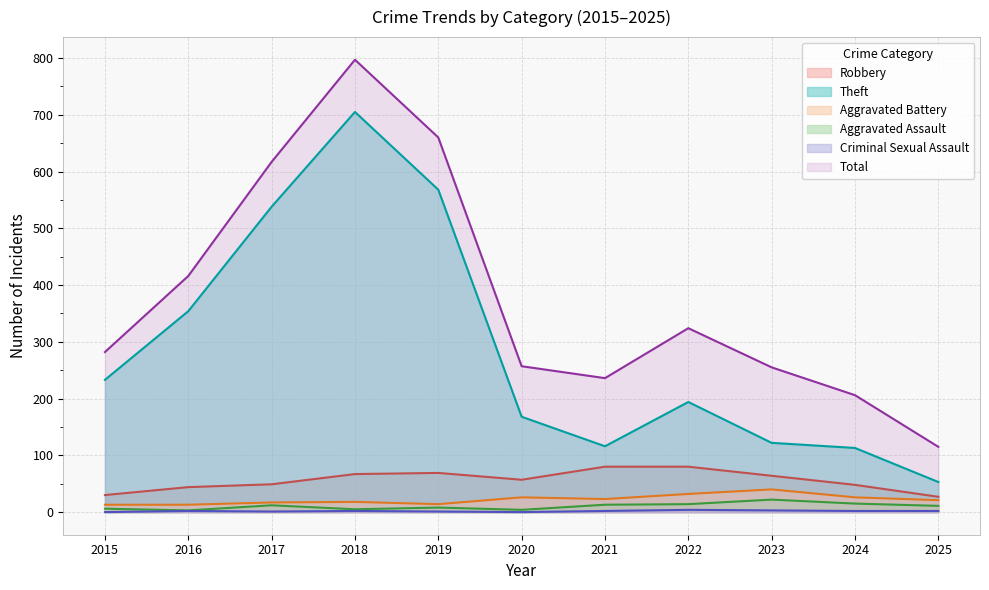

How many interior local valleys does the Total series have?

1